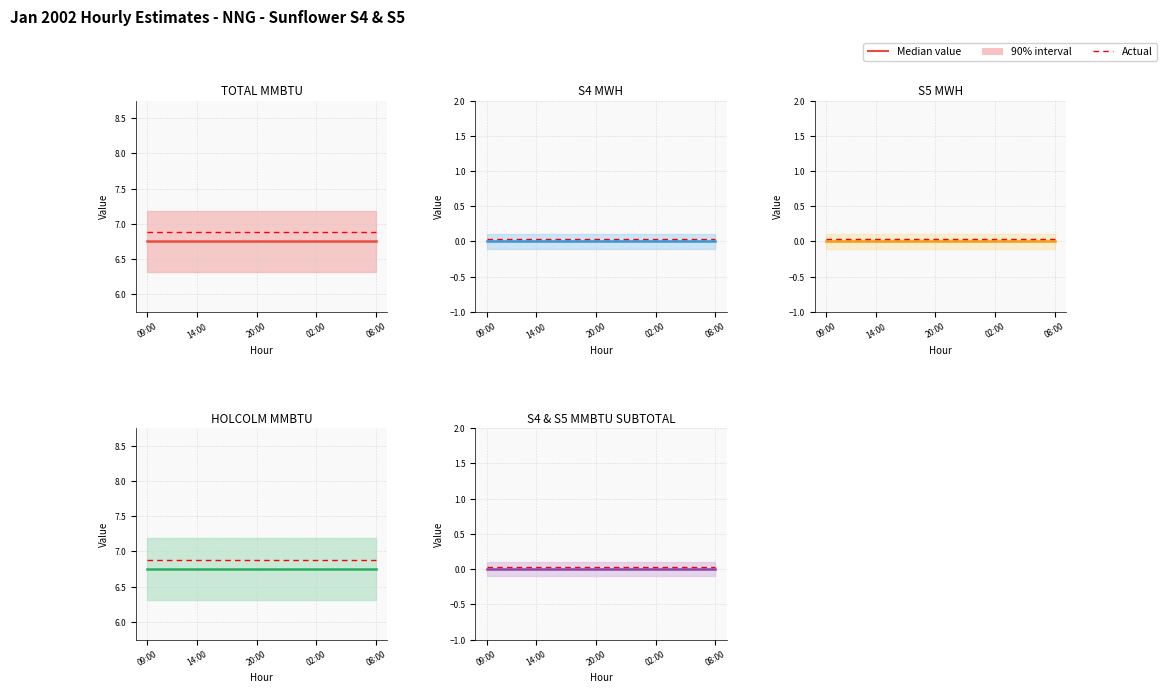

What is the sum of the Actual values at 21 and 10?

0.1